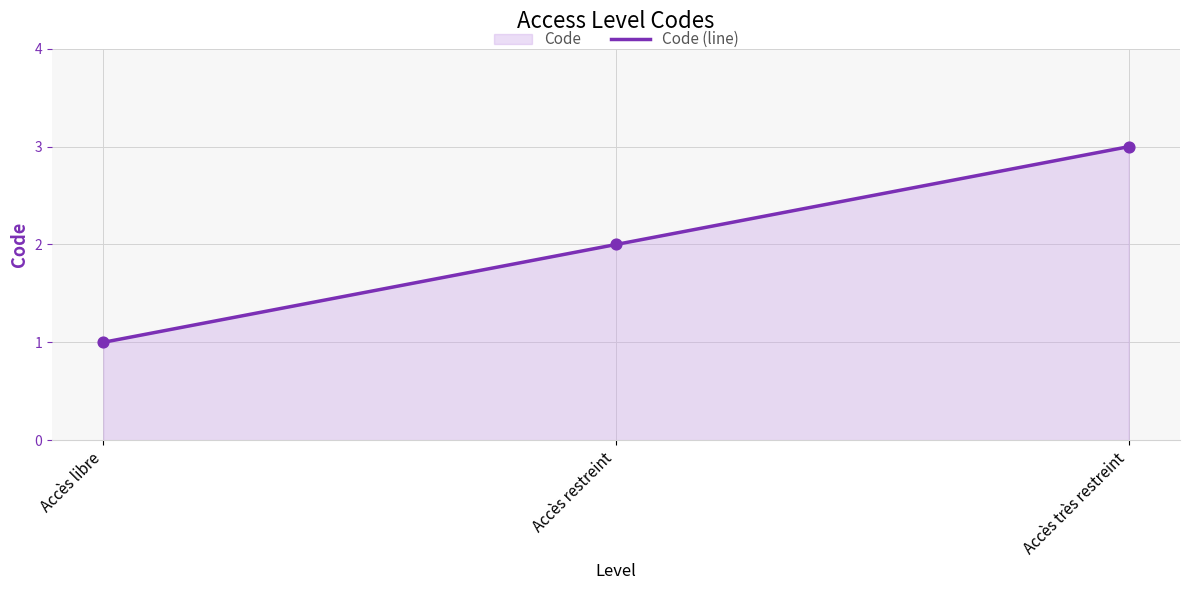

What is the ratio of the value at Accès très restreint to the value at Accès restreint?

1.5